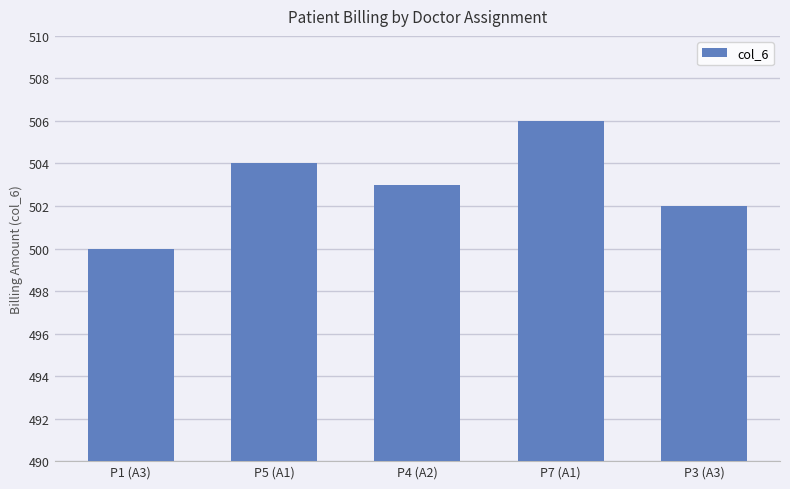

Rank the categories by value from highest to lowest.

P7 (A1), P5 (A1), P4 (A2), P3 (A3), P1 (A3)